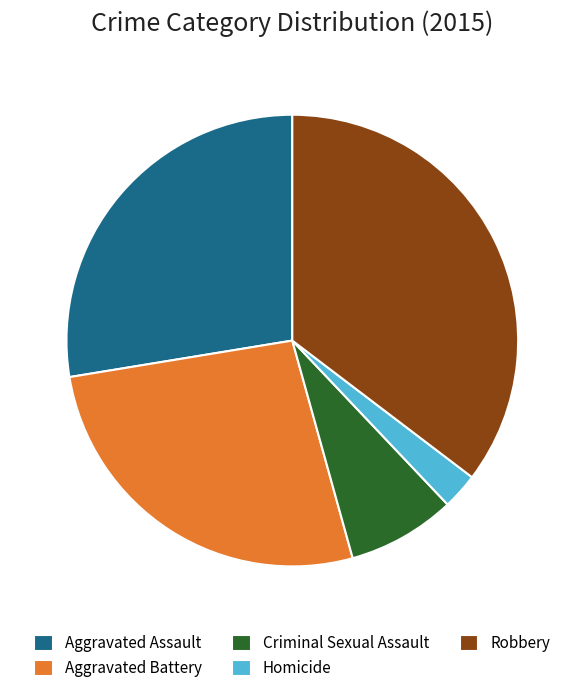

What is the largest slice in the pie chart?

Robbery